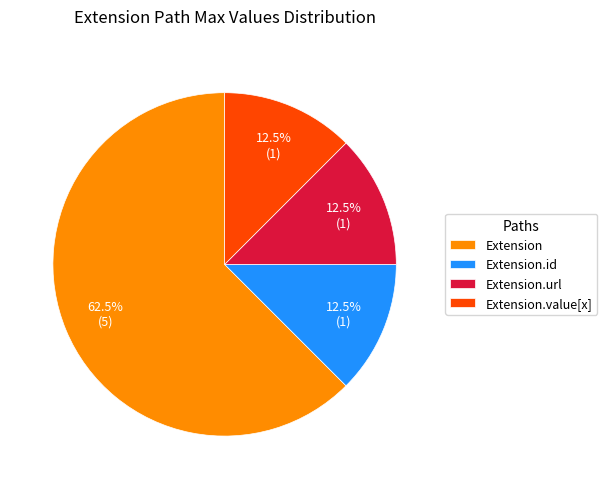

To the nearest percent, what is the average slice percentage?

25%